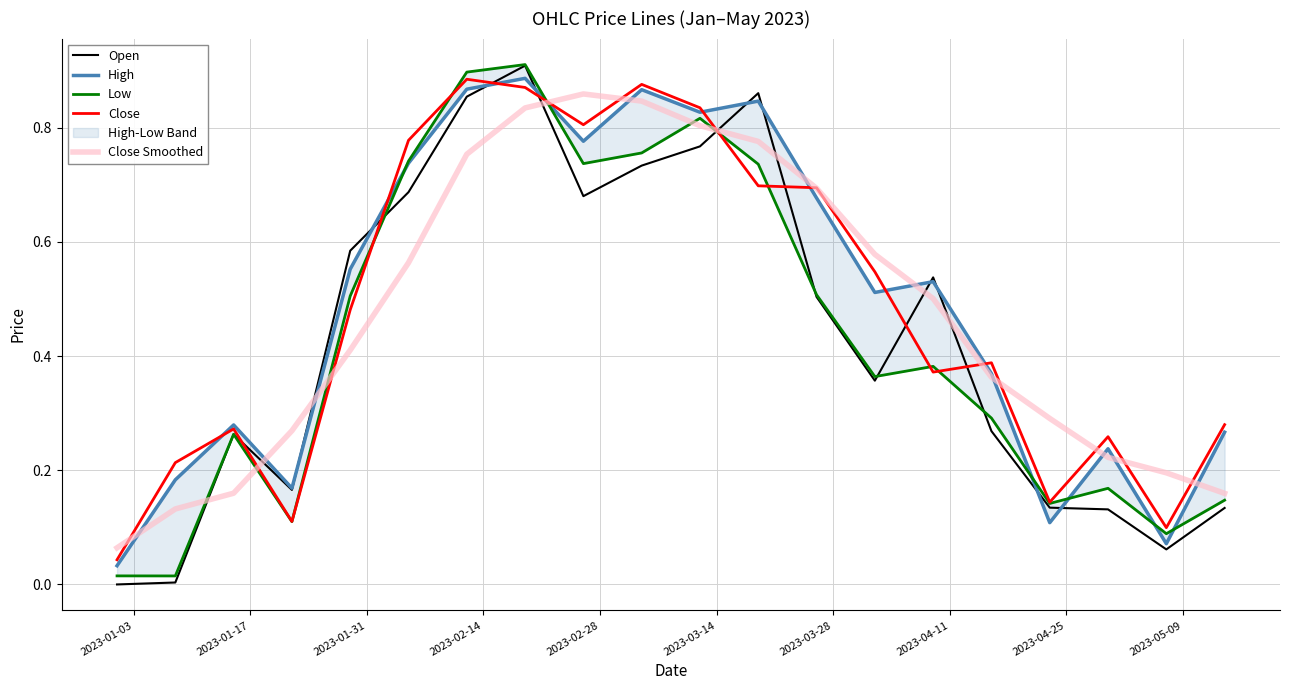

At how many categories does at least one series exceed 0?

20